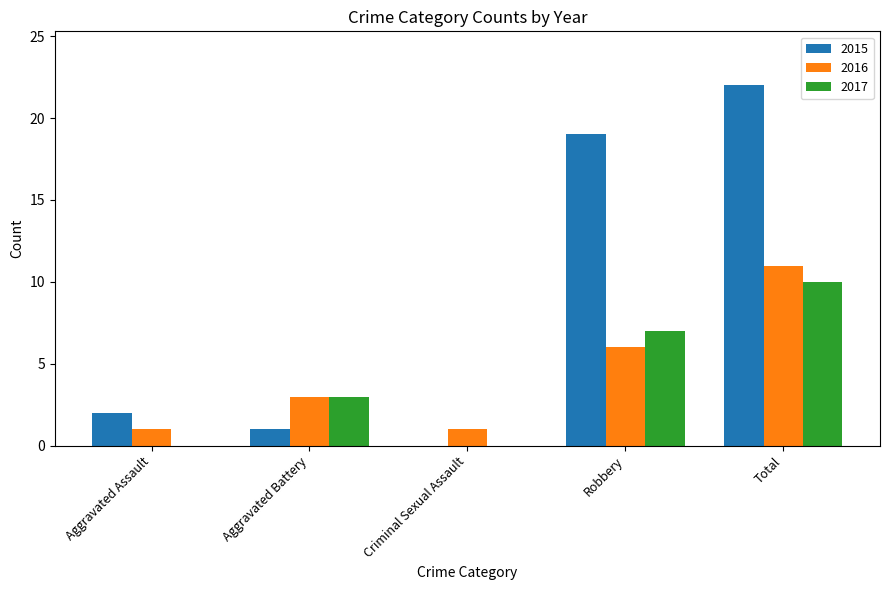

True or false: 2016 has a value of 6 at Robbery.

True